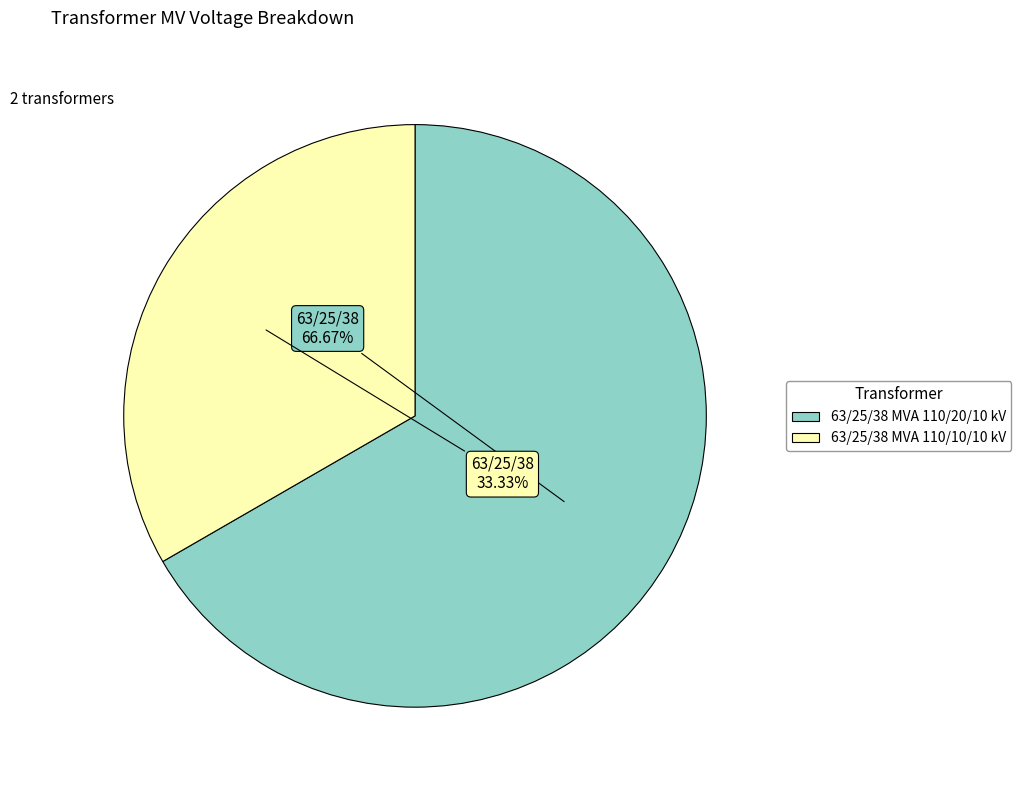

What is the ratio of the value at 63/25/38 MVA 110/10/10 kV to the value at 63/25/38 MVA 110/20/10 kV?

0.5